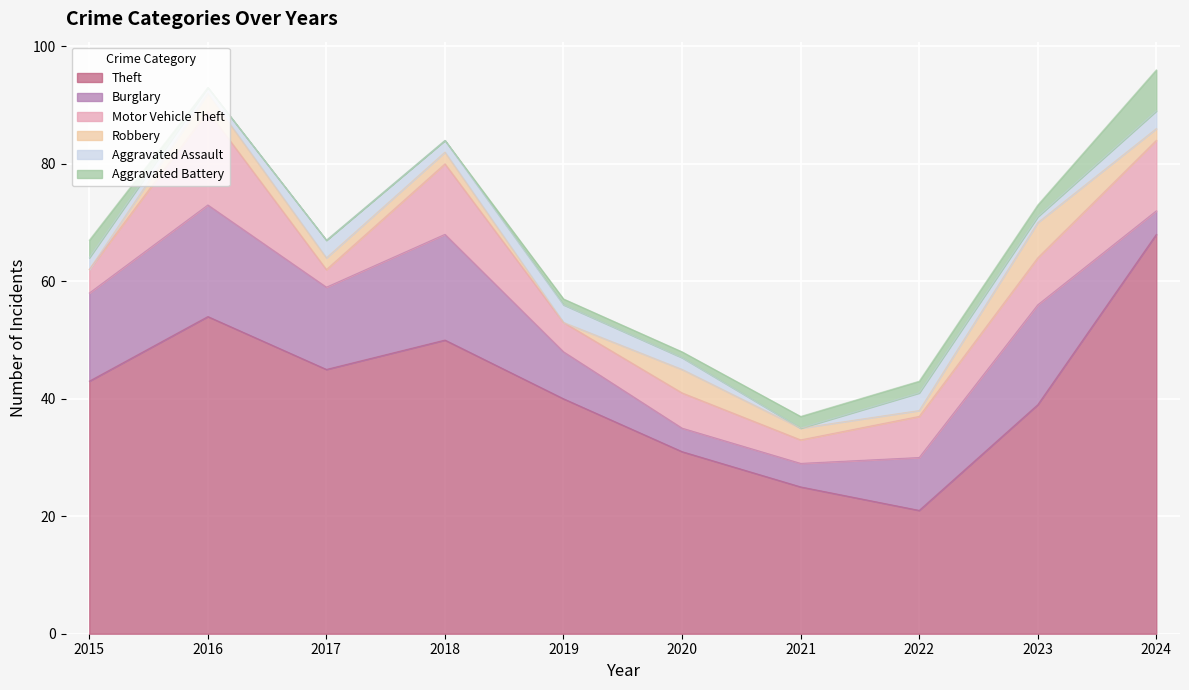

Rank the series by their maximum value, from lowest to highest.

Aggravated Assault, Robbery, Aggravated Battery, Motor Vehicle Theft, Burglary, Theft